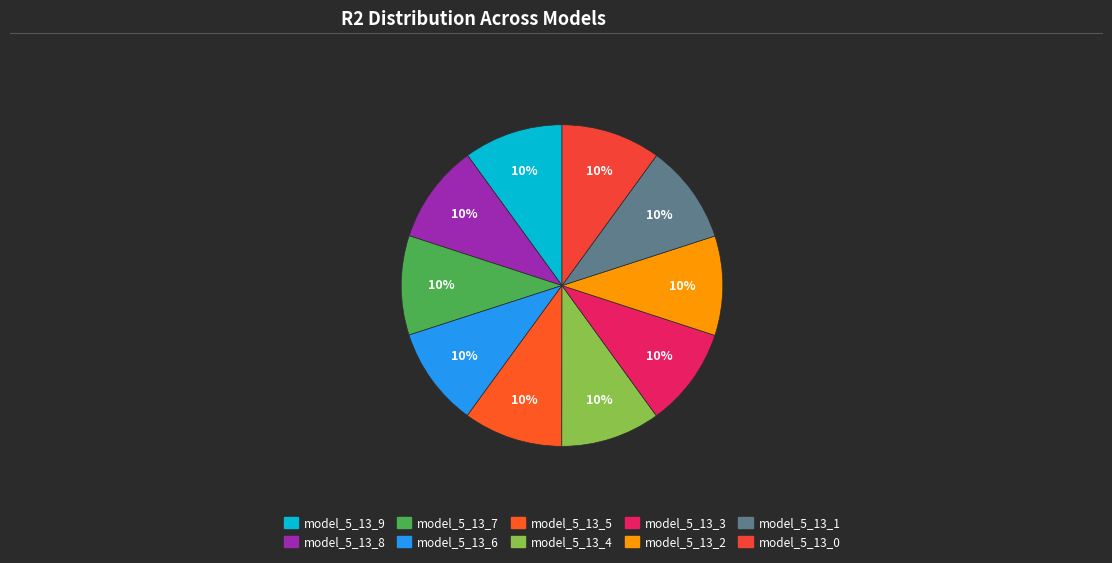

Which slice is the largest?

model_5_13_0